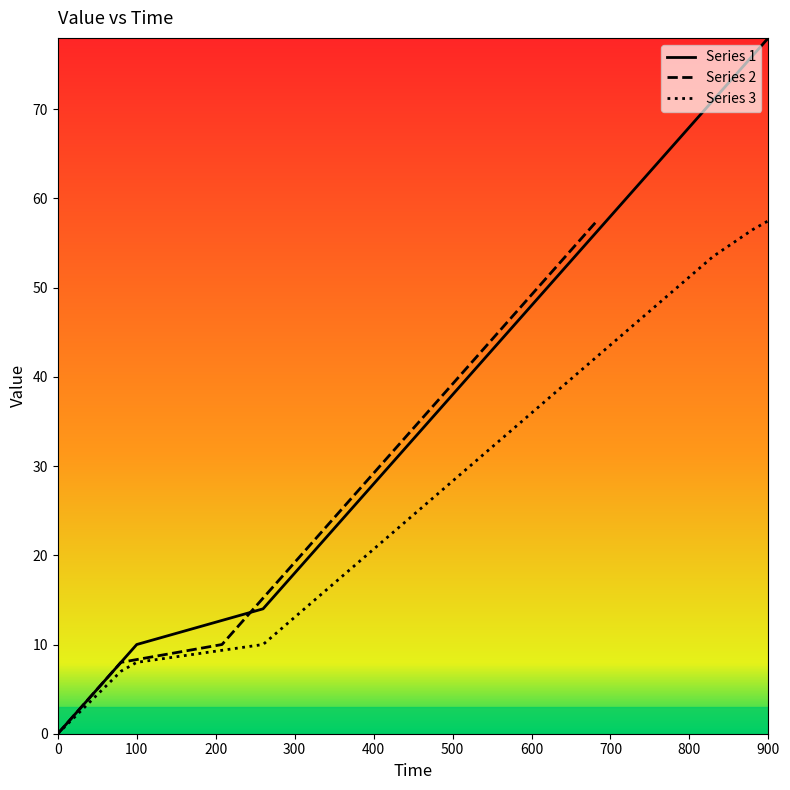

Rank the series by their maximum value, from lowest to highest.

Series 2, Series 3, Series 1